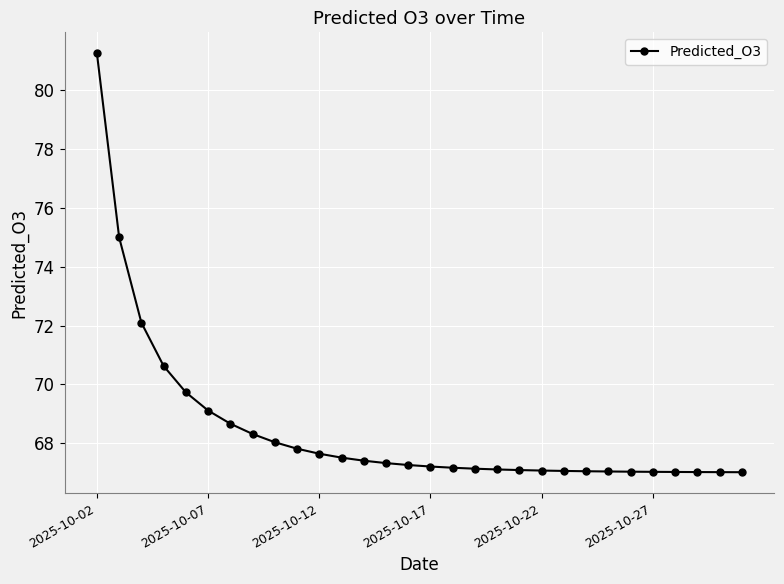

What is the minimum value shown in the chart?

67.0